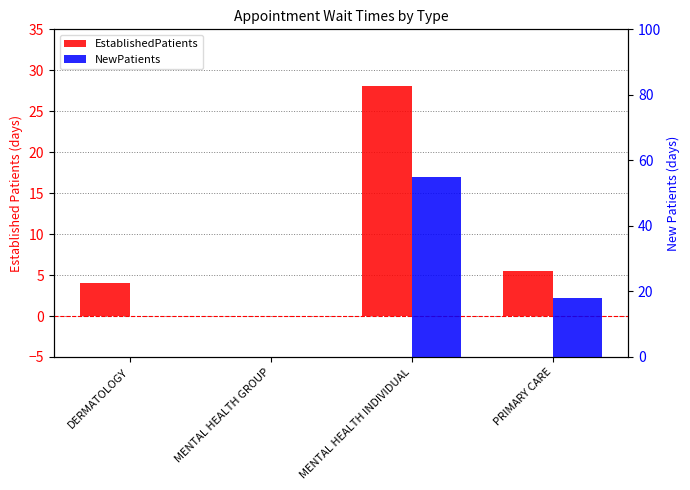

Rank the categories by EstablishedPatients value from lowest to highest.

MENTAL HEALTH GROUP, DERMATOLOGY, PRIMARY CARE, MENTAL HEALTH INDIVIDUAL